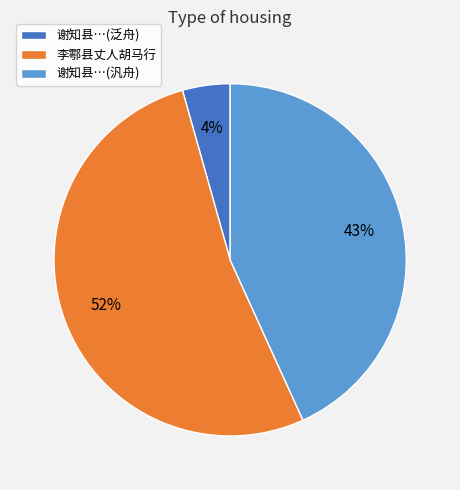

To the nearest percent, what is the average slice percentage?

33%